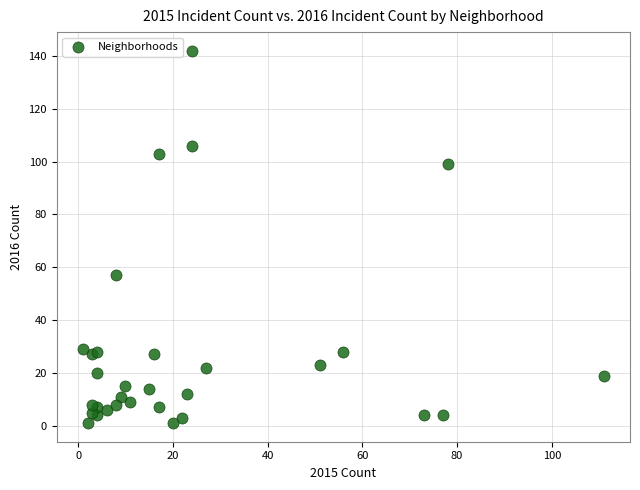

What Y value in the scatter plot is closest to 71?

57